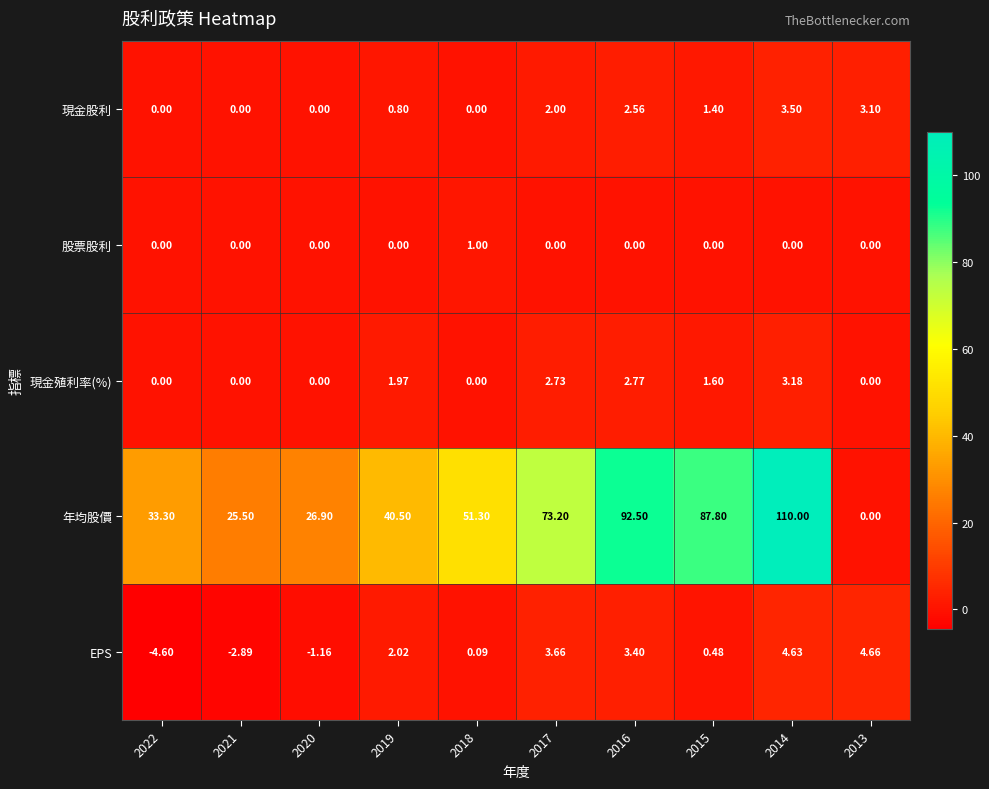

Which series has the widest spread of values?

年均股價